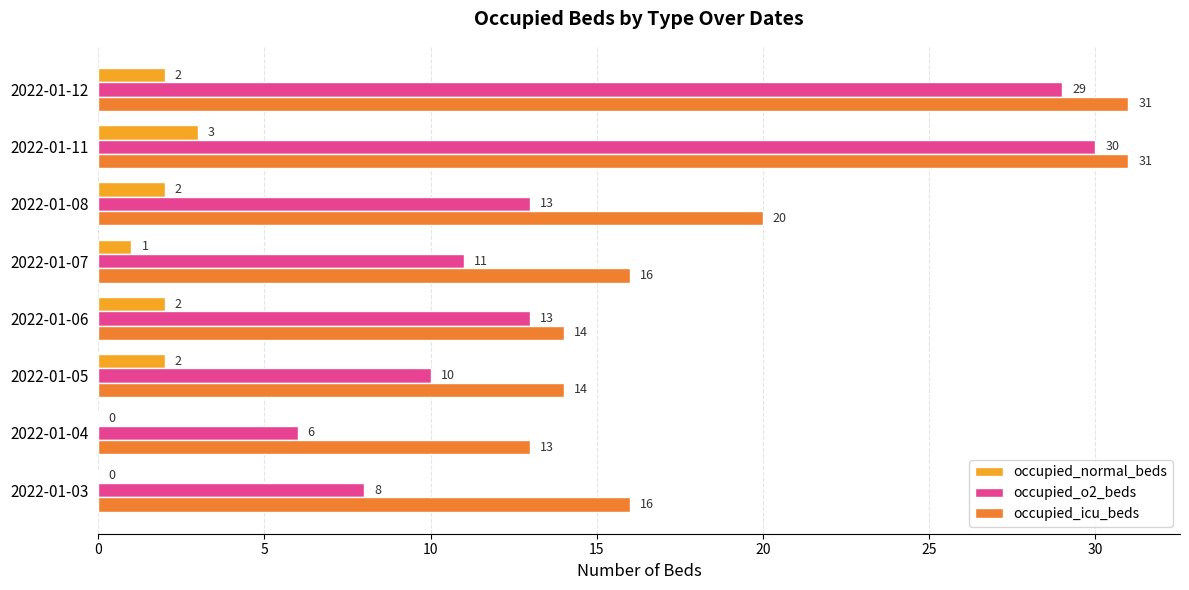

Between 2022-01-03 and 2022-01-11, which series saw the biggest shift?

occupied_o2_beds